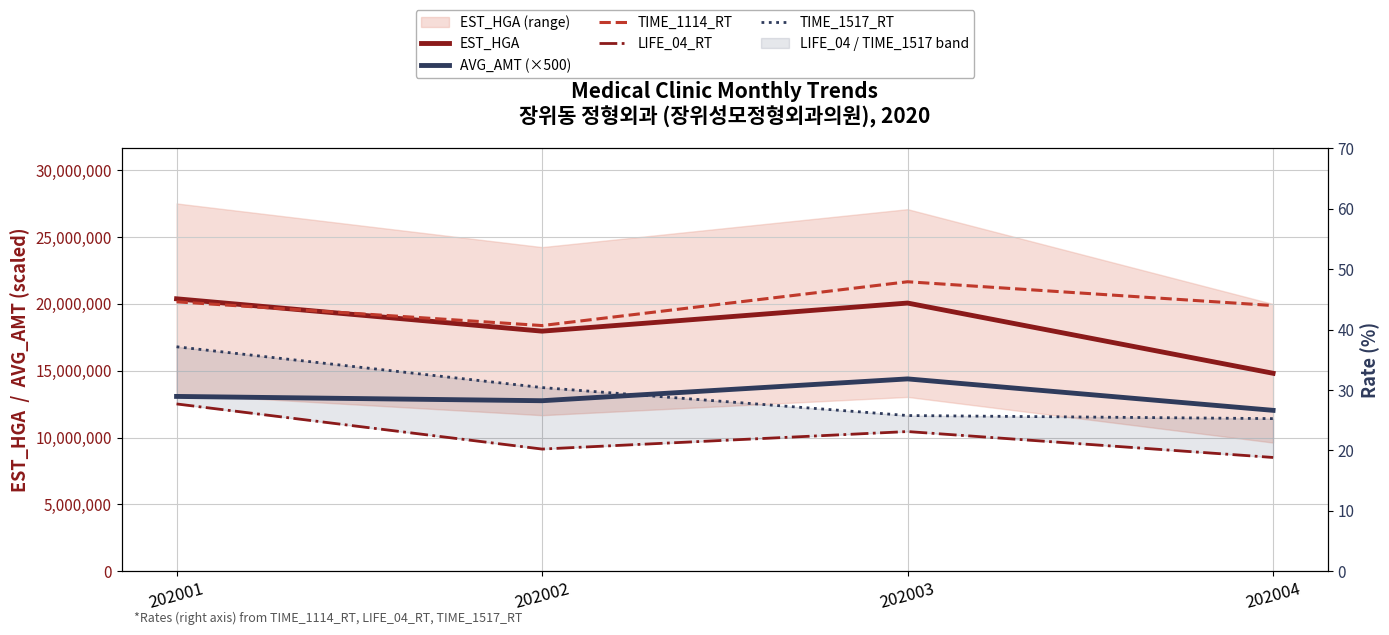

Reading right to left, extract all data points from this chart.

EST_HGA: 14804234.0	20055564.0	17954353.0	20373293.0
AVG_AMT (×500): 12032500.0	14383500.0	12752000.0	13073000.0
TIME_1114_RT: 44.0	47.9	40.7	44.6
LIFE_04_RT: 18.8	23.1	20.2	27.7
TIME_1517_RT: 25.3	25.8	30.4	37.1